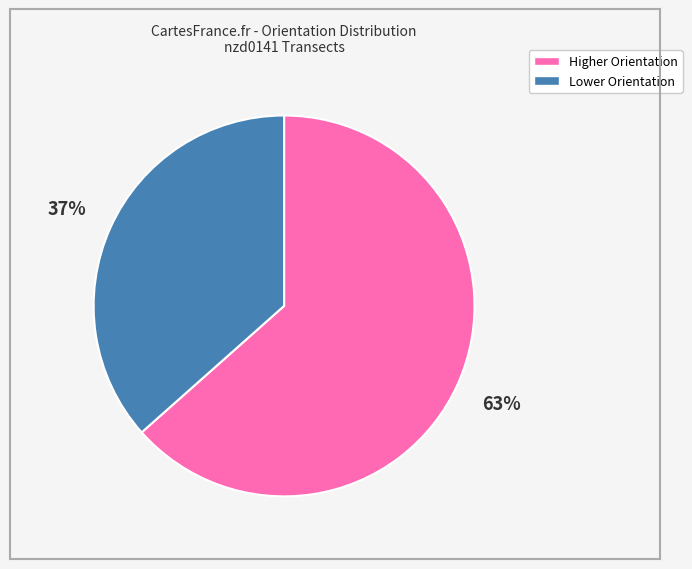

Is there any slice that represents more than half of the pie?

Yes